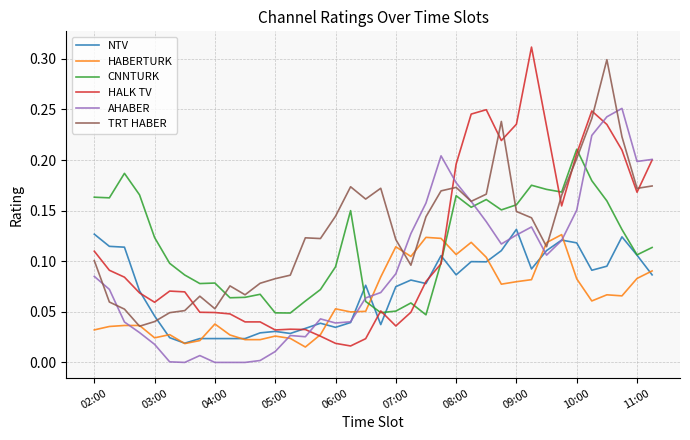

Which series has the largest total across all categories?

TRT HABER